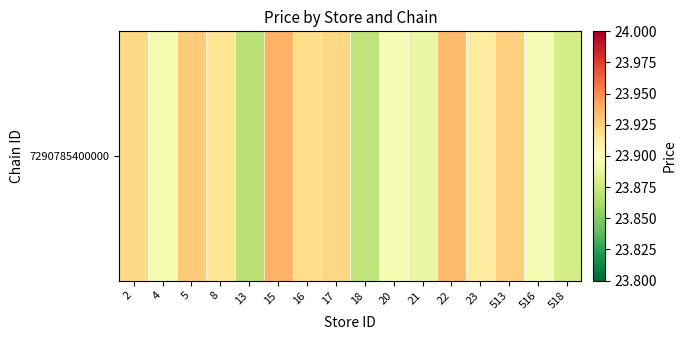

List the labels in order of value, largest first.

15, 22, 5, 513, 17, 2, 16, 8, 23, 20, 516, 4, 21, 518, 18, 13